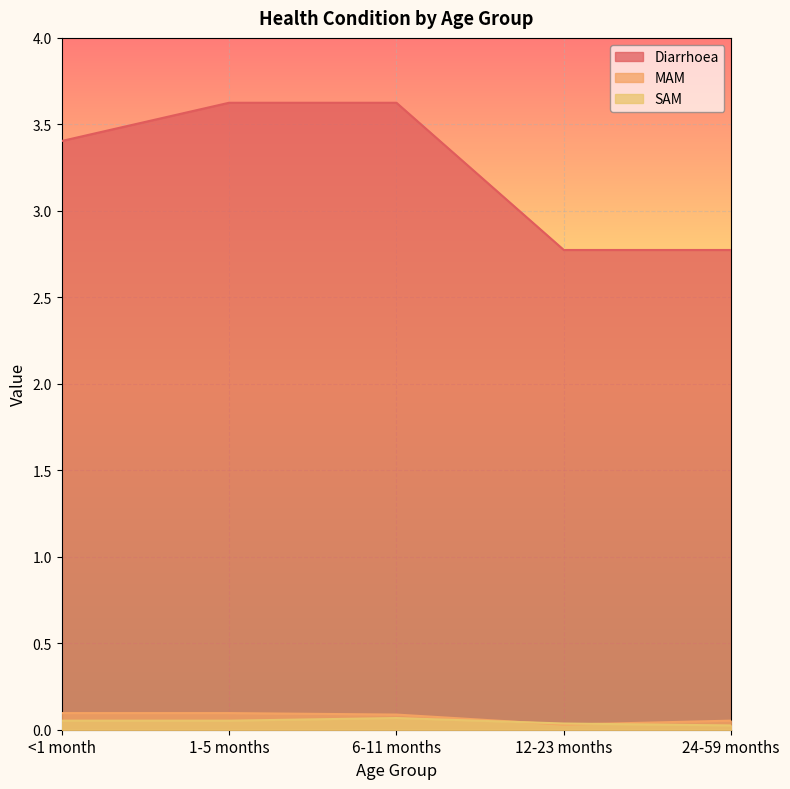

What is the label of the 5th point from the left?

24-59 months